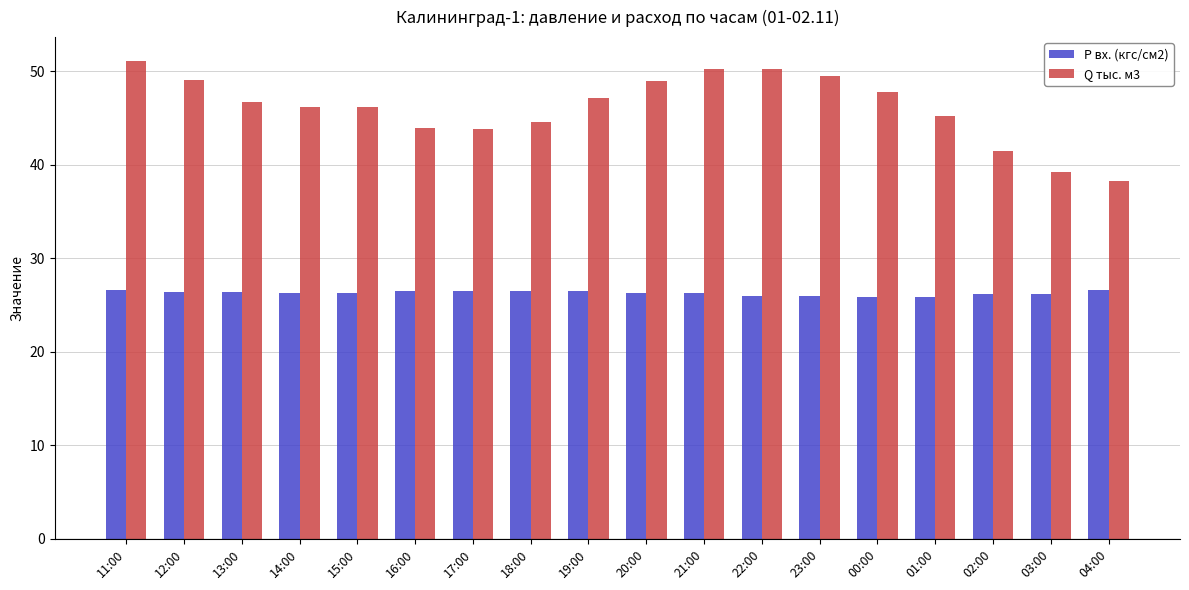

What value does the Q тыс. м3 series have at 00:00?

47.8